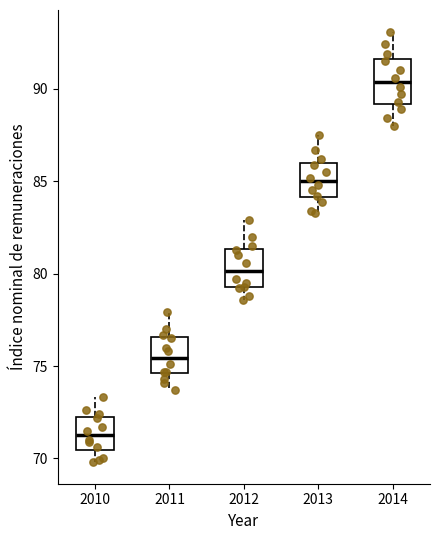

Reading left to right, read every box against the y-axis: the position of its median line, the range the box covers, and the ends of its whiskers. The values are not printed on the chart, so give them approximately, as read against the axis.

2010: median 71.5, box 70.5 to 72.5, whiskers 70.0 to 73.5
2011: median 75.5, box 74.5 to 76.5, whiskers 73.5 to 78.0
2012: median 80.0, box 79.5 to 81.5, whiskers 78.5 to 83.0
2013: median 85.0, box 84.0 to 86.0, whiskers 83.5 to 87.5
2014: median 90.5, box 89.0 to 91.5, whiskers 88.0 to 93.0